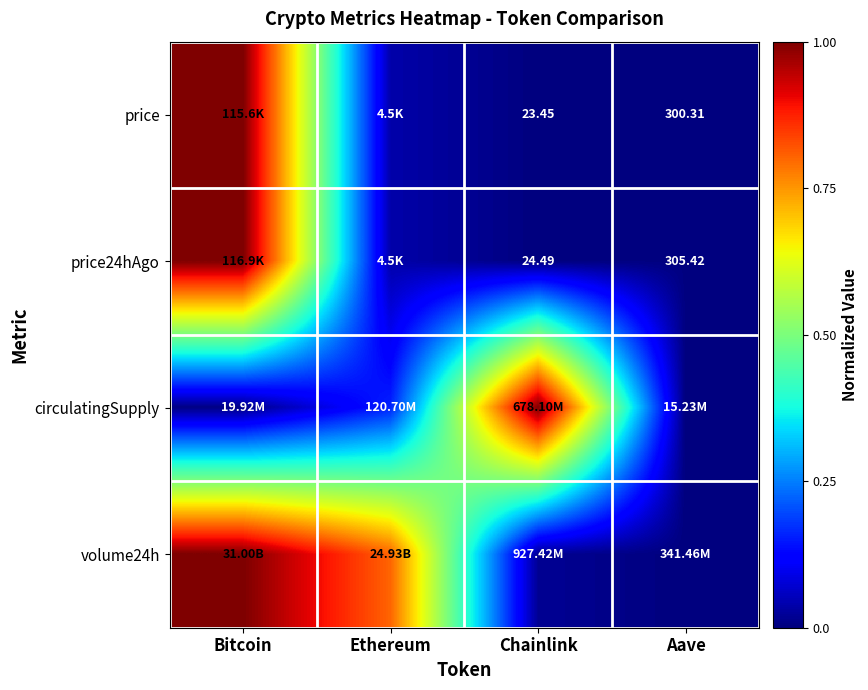

Where is volume24h nearest to the value 0?

Aave